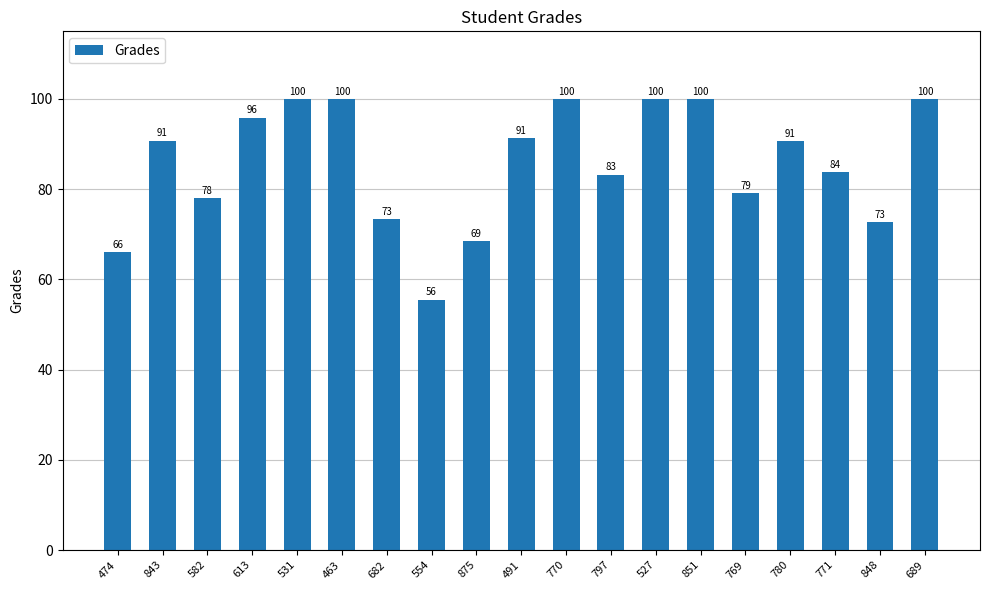

Where does the data first go above 90?

843